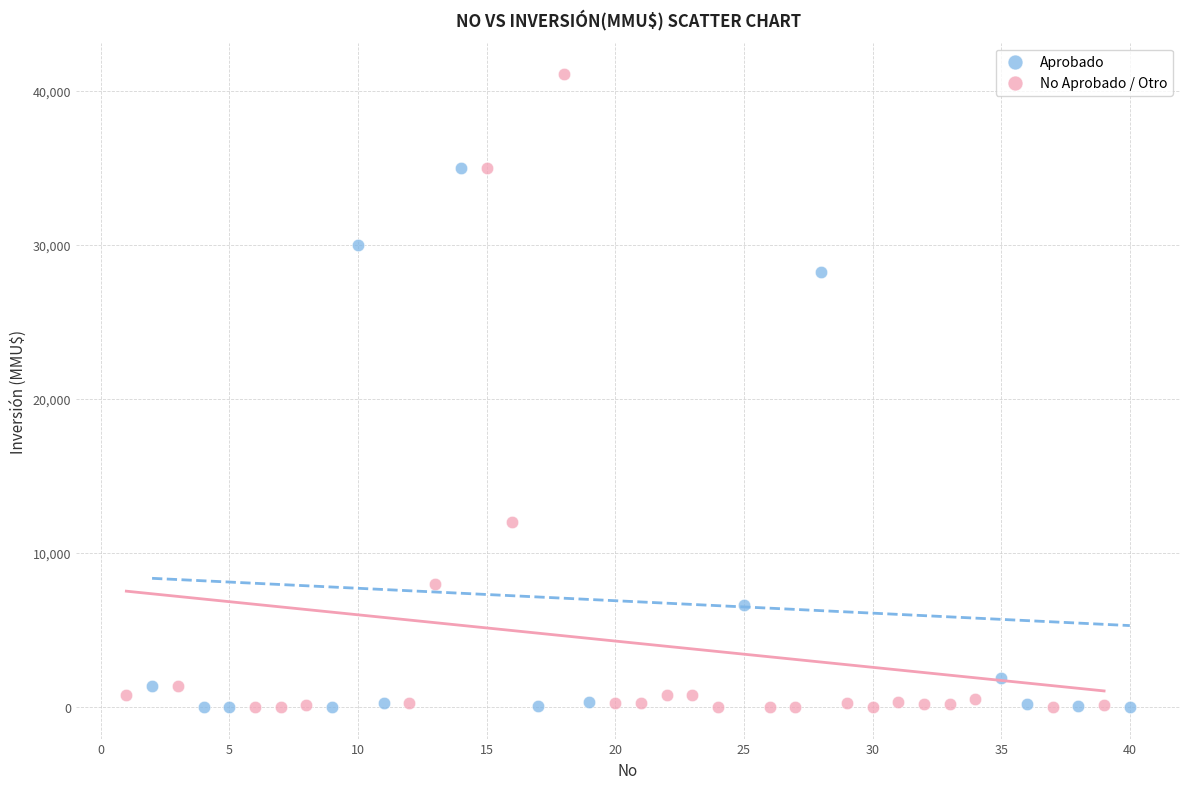

Which series has the widest spread of Y values?

No Aprobado / Otro